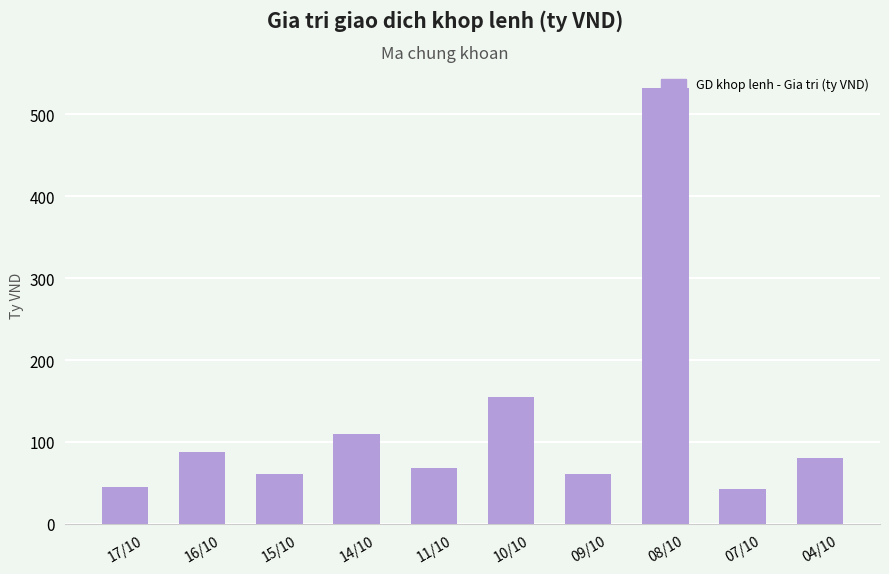

What is the difference between the second highest and second lowest values?

109.9